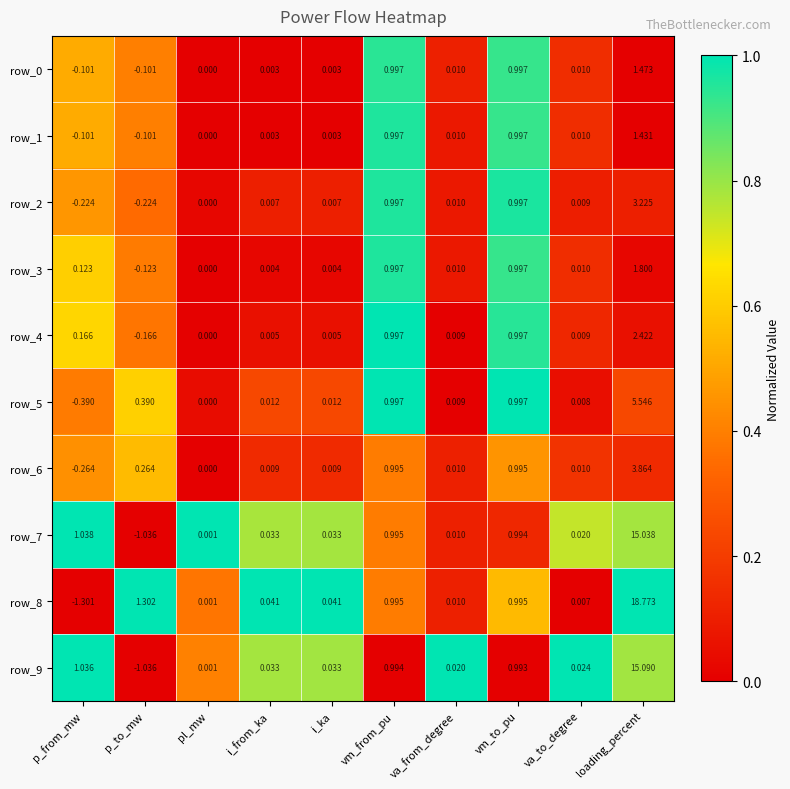

At which category is the sum across all series the highest?

loading_percent